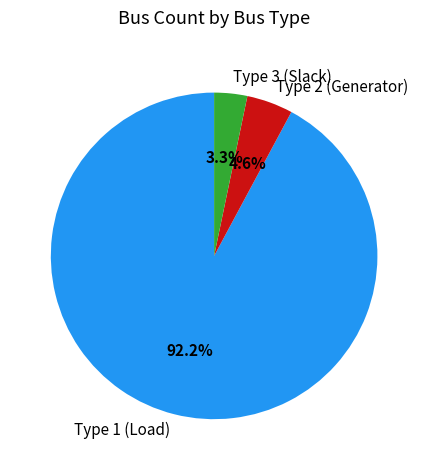

What is the smallest slice in the pie chart?

Type 3 (Slack)